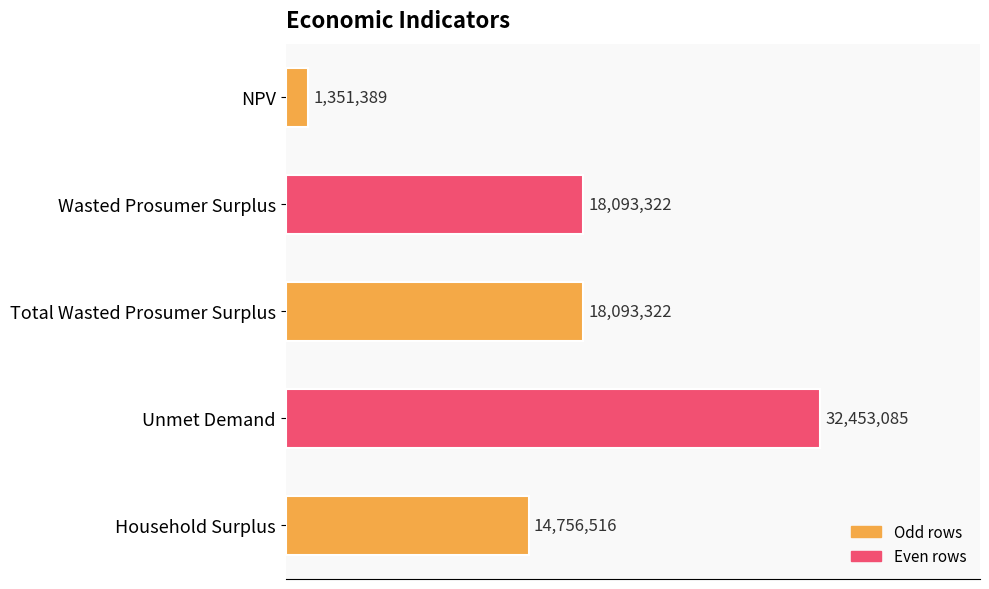

Does the chart contain any negative values?

No